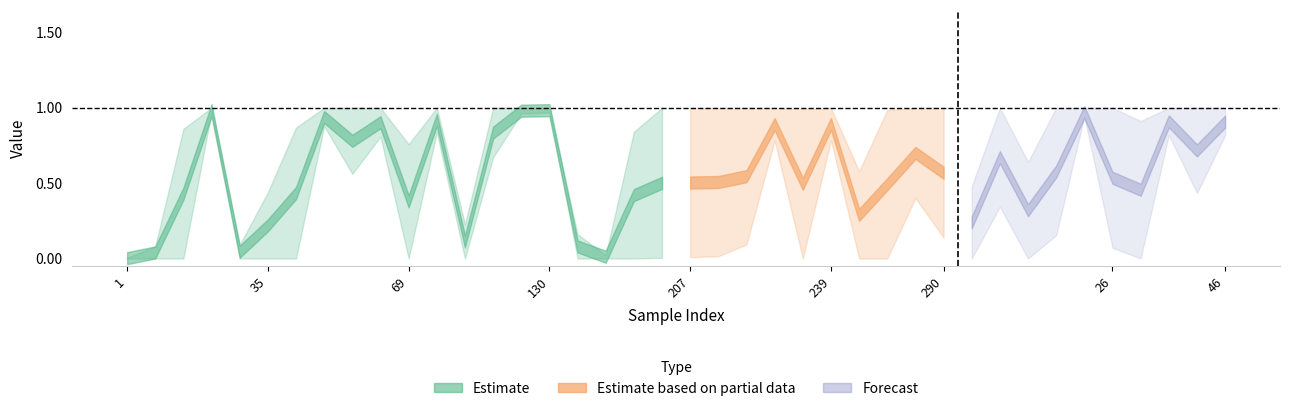

How many data points in y_true are less than 1?

17